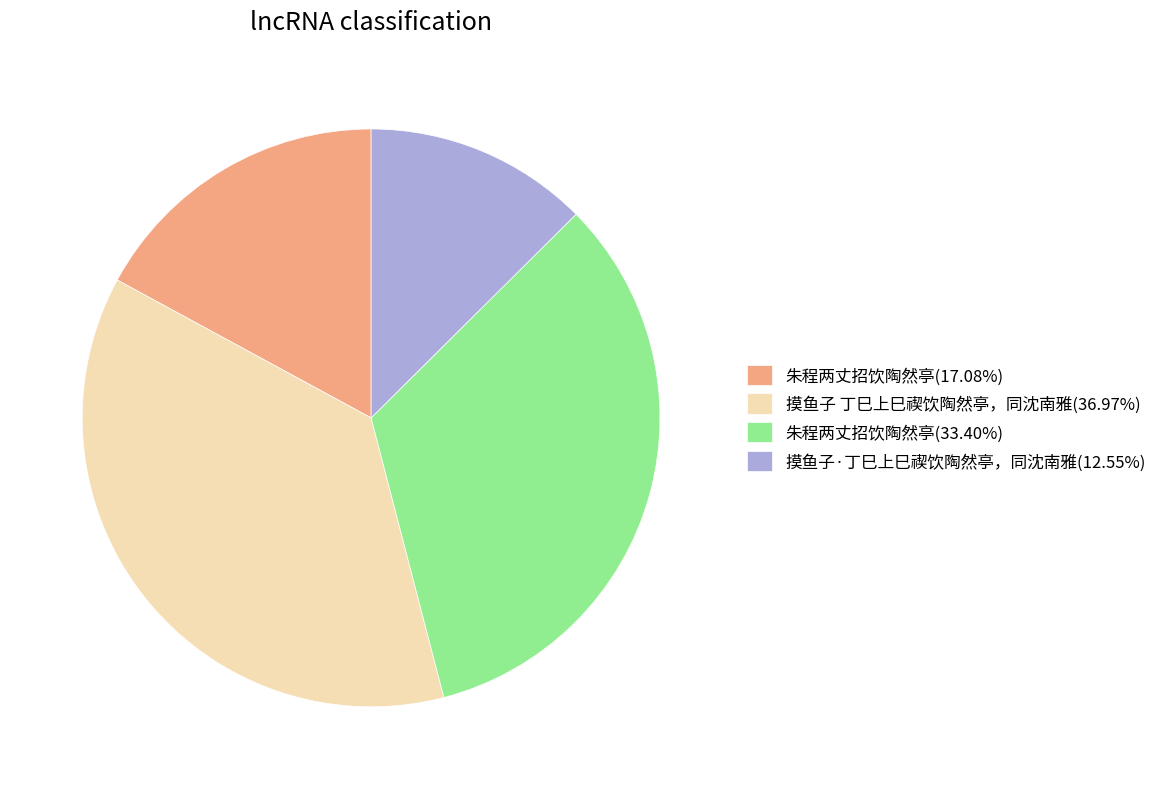

Approximately how many times larger is the value at 摸鱼子 丁巳上巳禊饮陶然亭，同沈南雅(36.97%) compared to 朱程两丈招饮陶然亭(33.40%)?

1.1